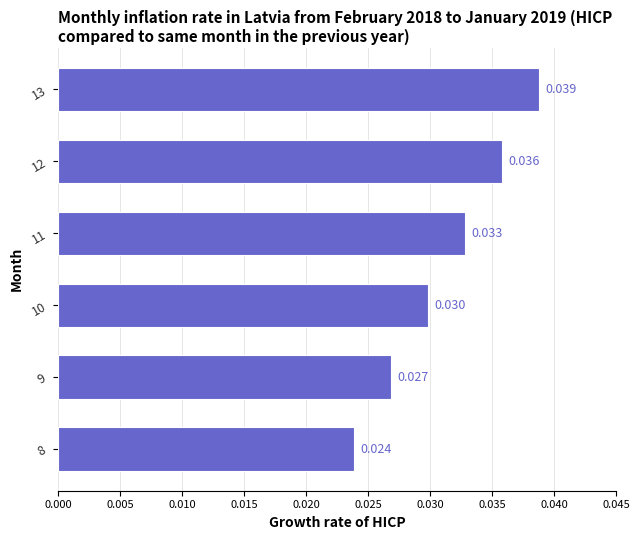

Count the number of categories in the chart.

6